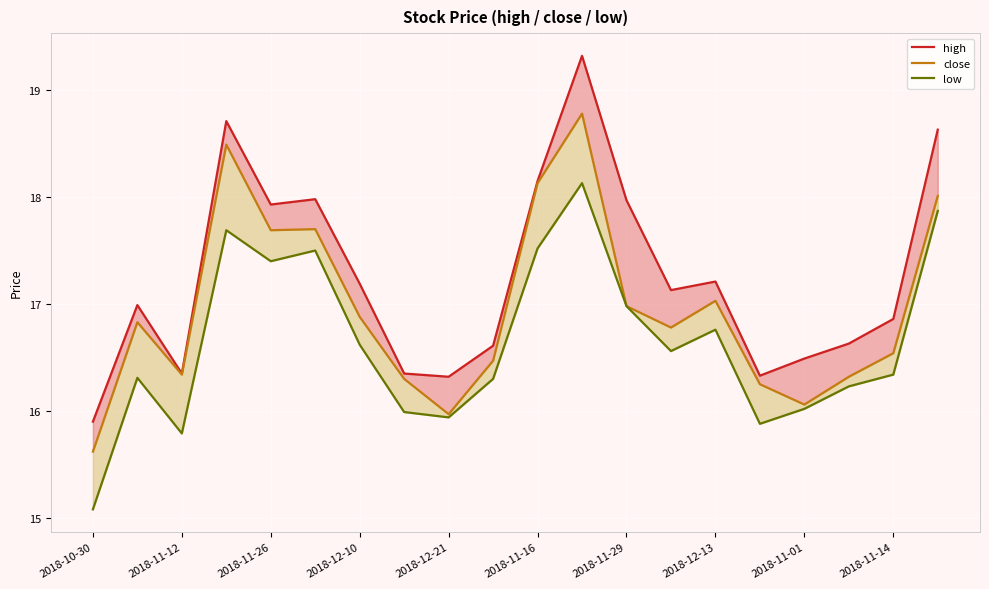

Which series has the largest range (max minus min)?

high